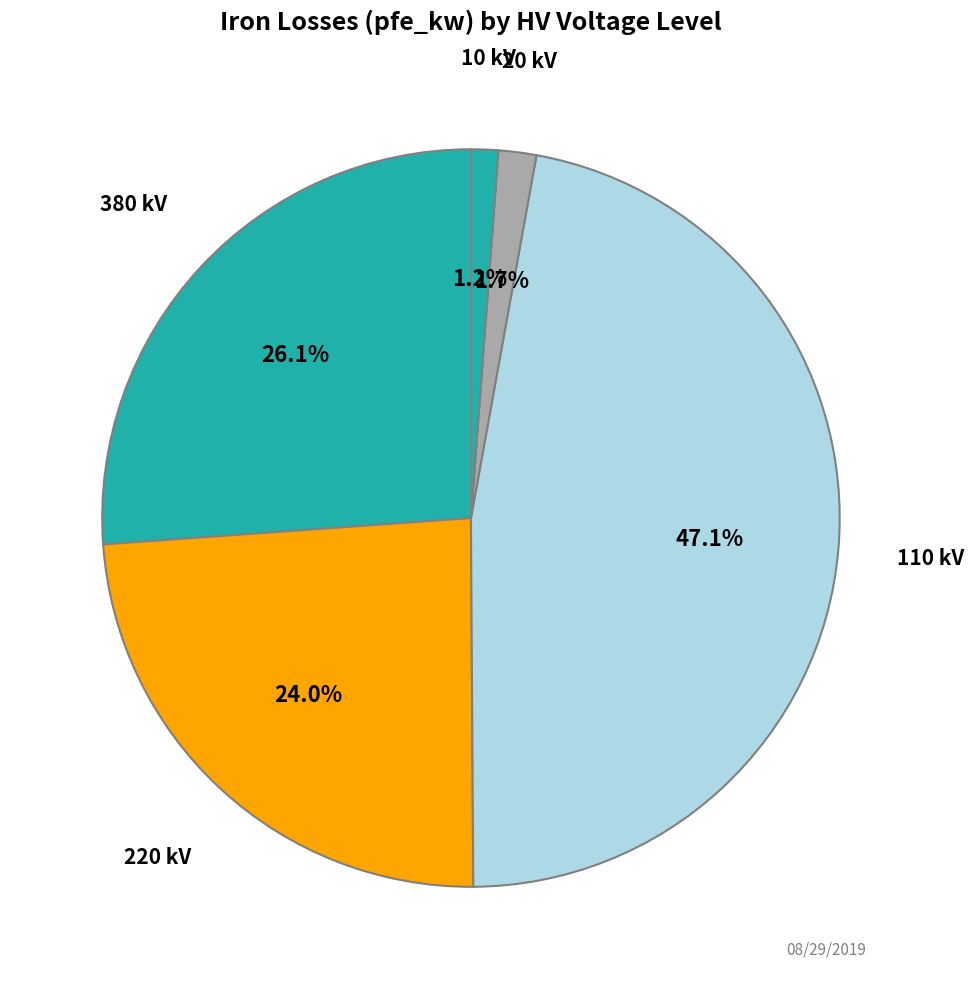

Between 110 kV and 20 kV, which is larger?

110 kV